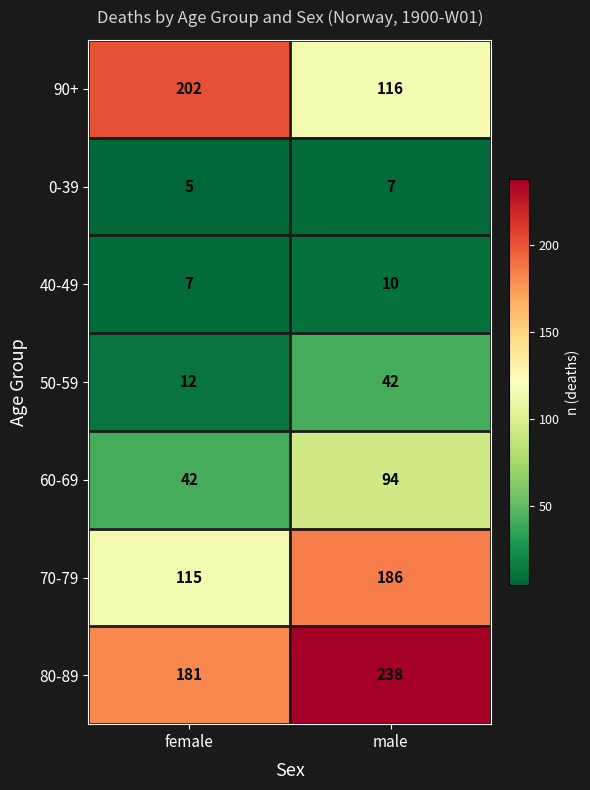

What is the sum of all 0-39 values?

12